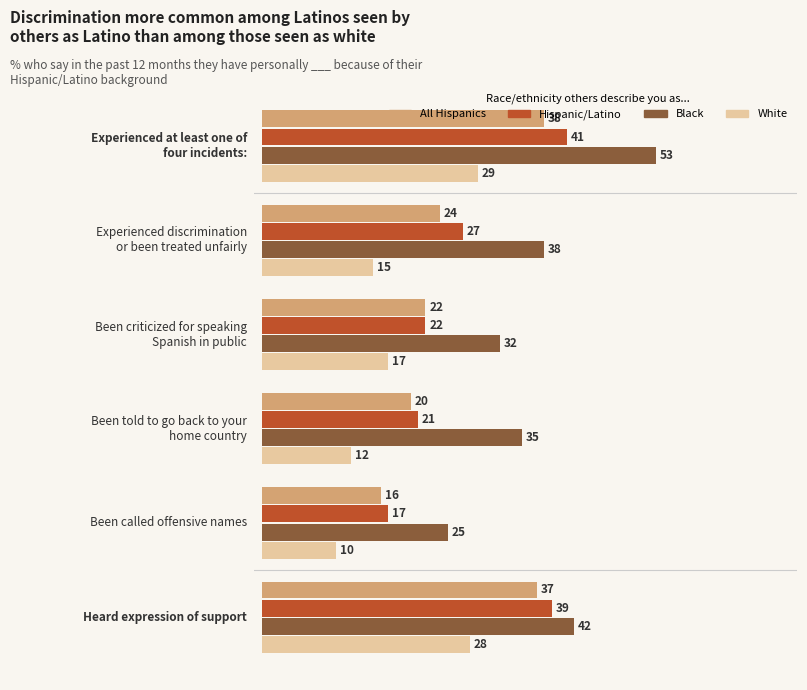

Which series has the largest total across all categories?

Black